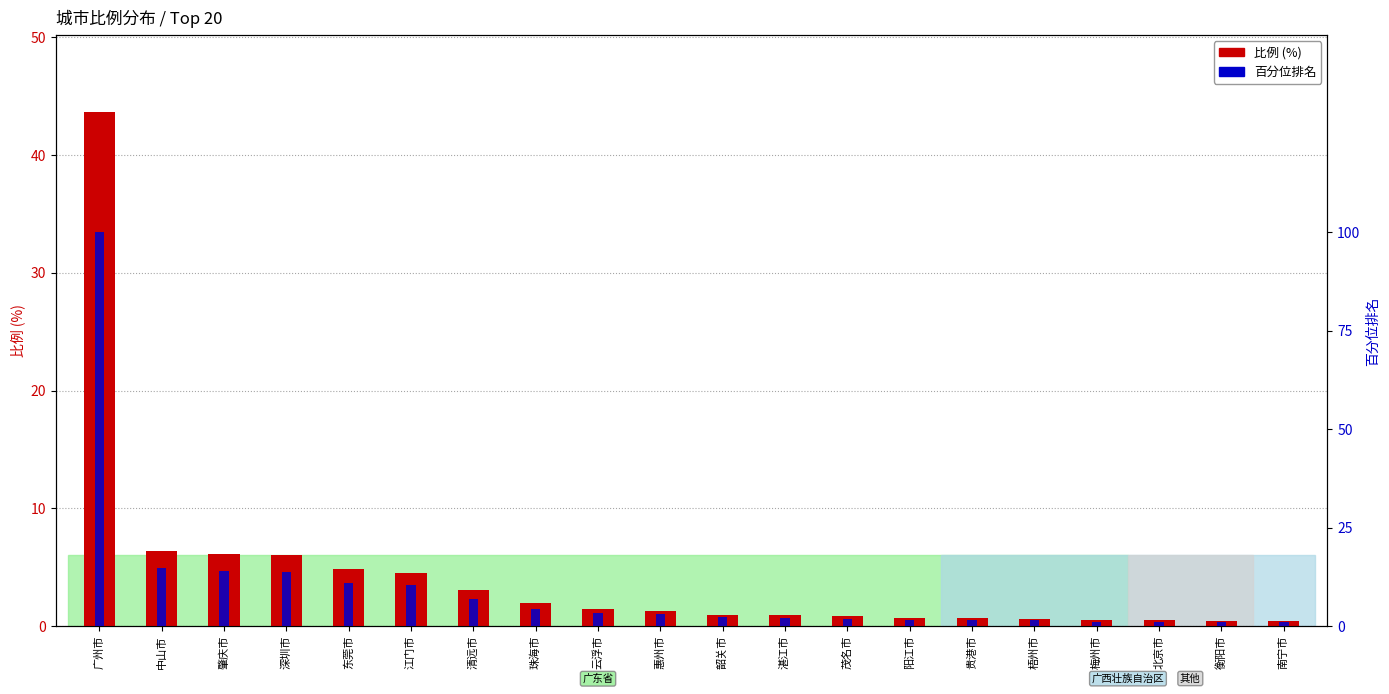

What is the difference between the maximum and minimum values in the 百分位排名 series?

99.0